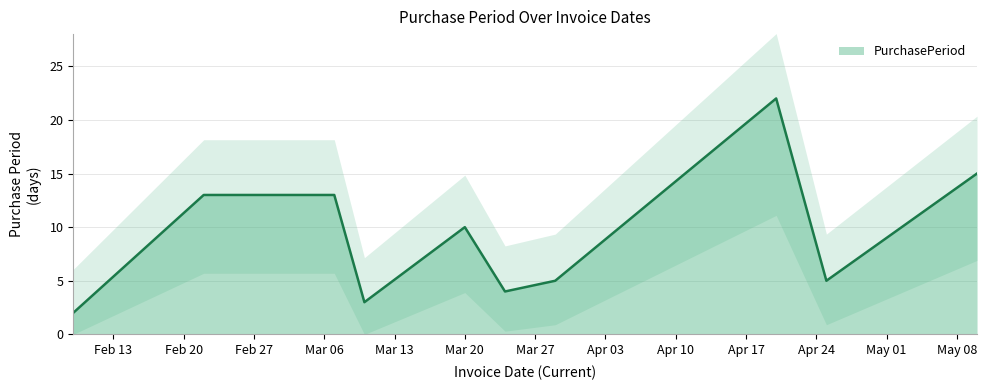

Is this an area chart (filled region under the line)?

No